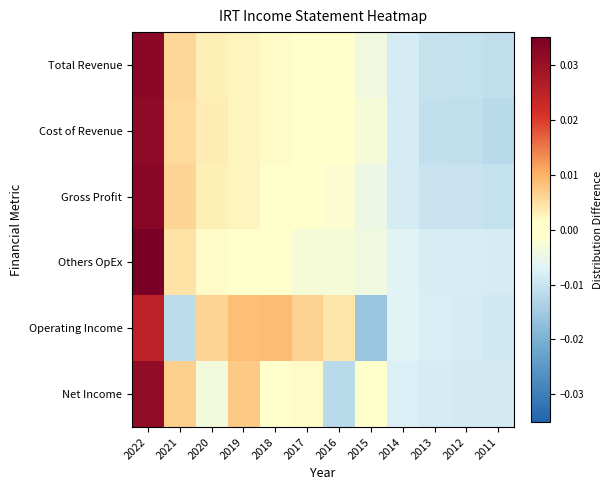

Rank the series by their maximum value, from lowest to highest.

Operating Income, Net Income, Cost of Revenue, Total Revenue, Gross Profit, Others OpEx